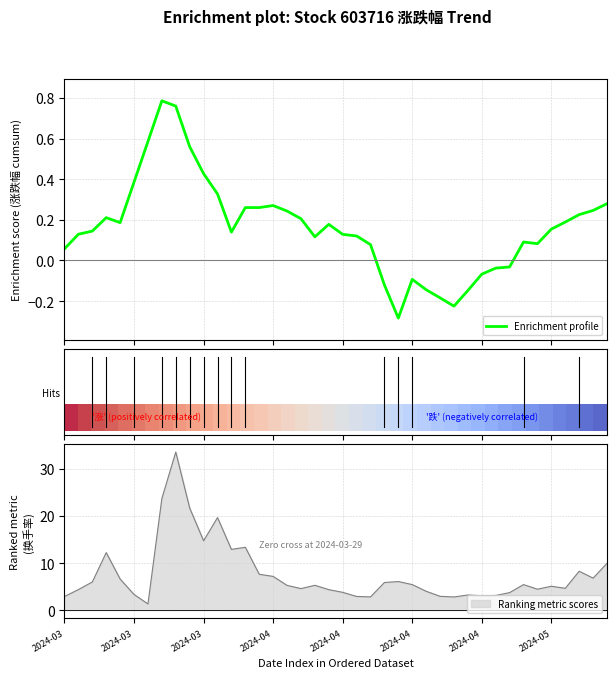

True or false: Enrichment profile has more than 0 interior local peaks.

True